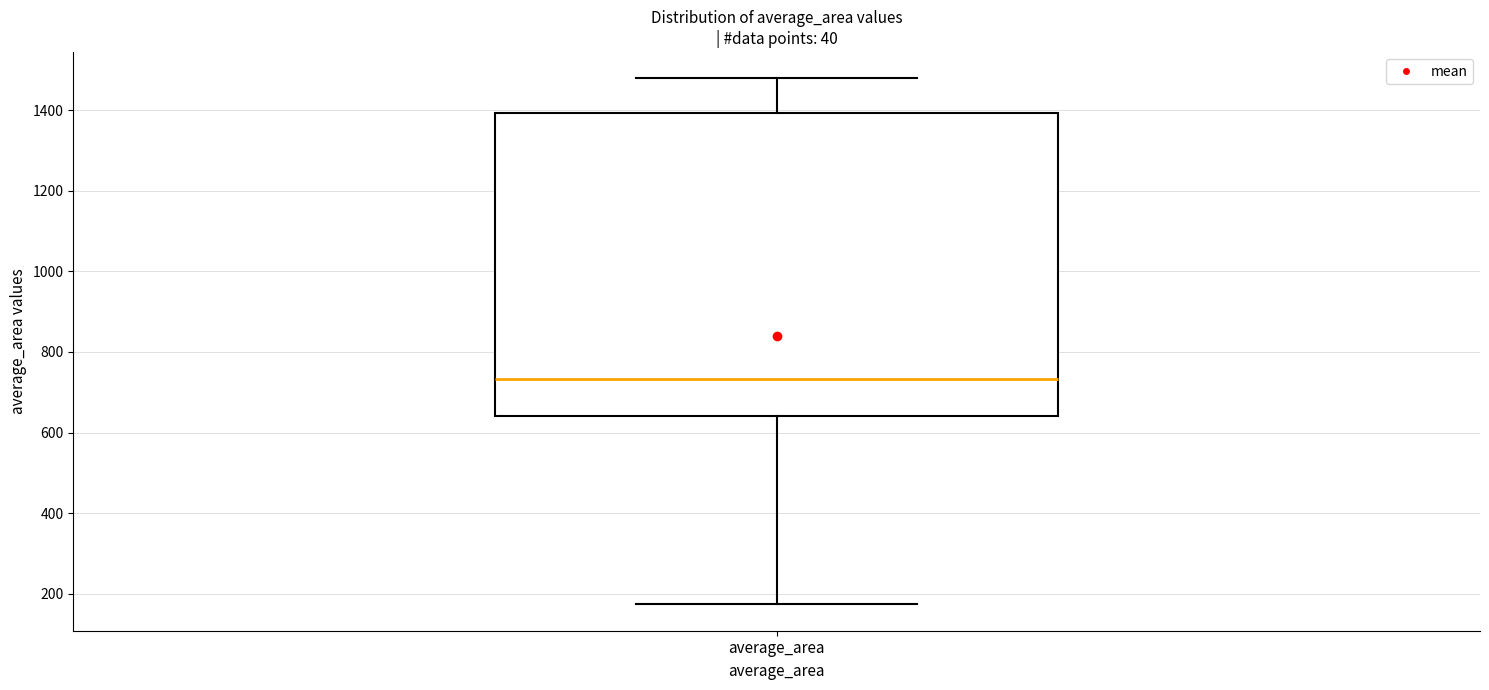

Read this box plot against the y-axis: the position of the median line, the range covered by the box, and the ends of both whiskers. The values are not printed on the chart, so give them approximately, as read against the axis.

median 740, box 640 to 1400, whiskers 180 to 1480